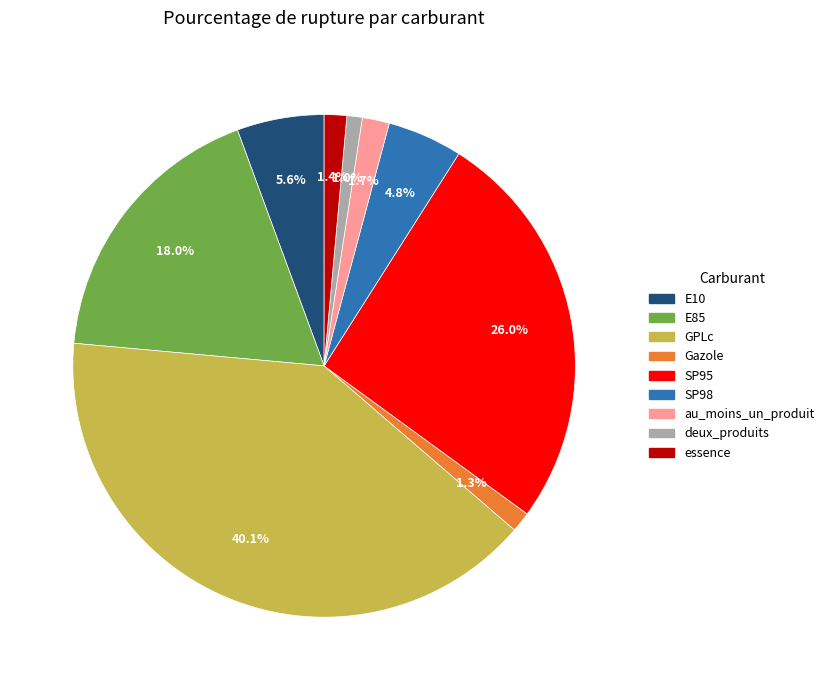

What percentage is the E10 slice, to the nearest percent?

6%